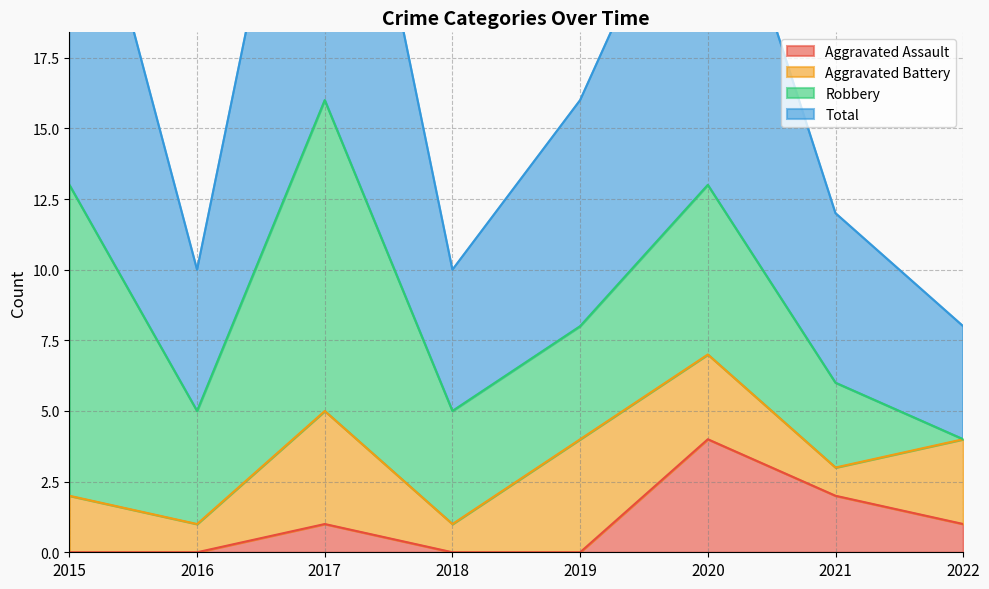

Is it true that Aggravated Assault equals 1 at 2021?

False